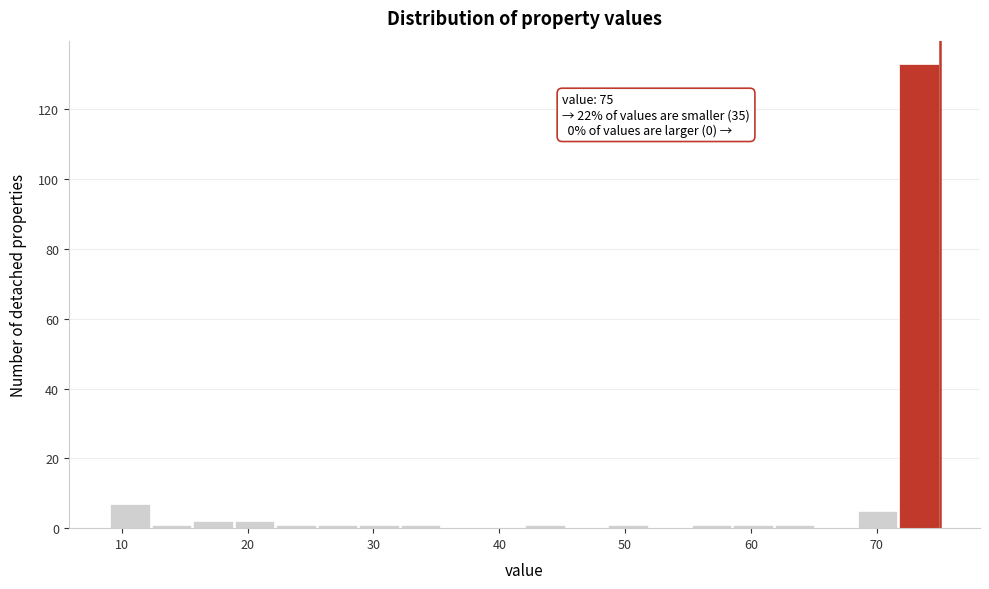

Around what value on the x-axis is the tallest bar? Give the approximate position of its centre, as read against the axis.

73